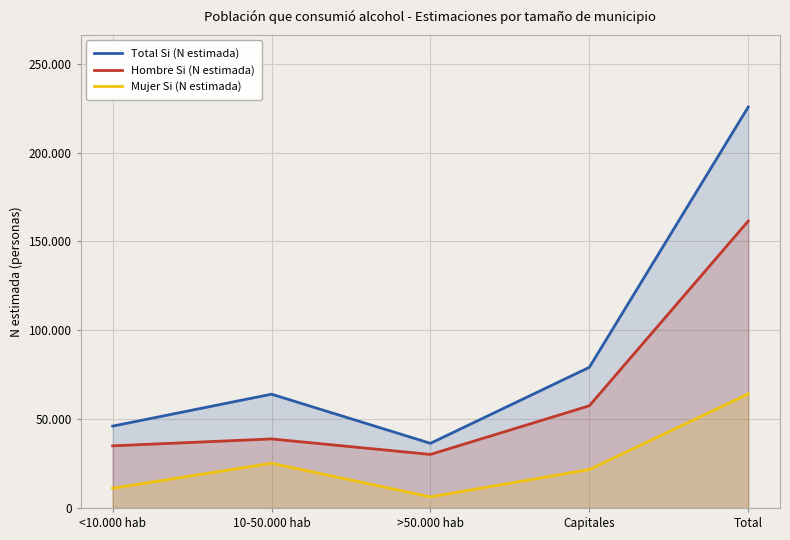

What is the sum of all Mujer Si (N estimada) values?

128371